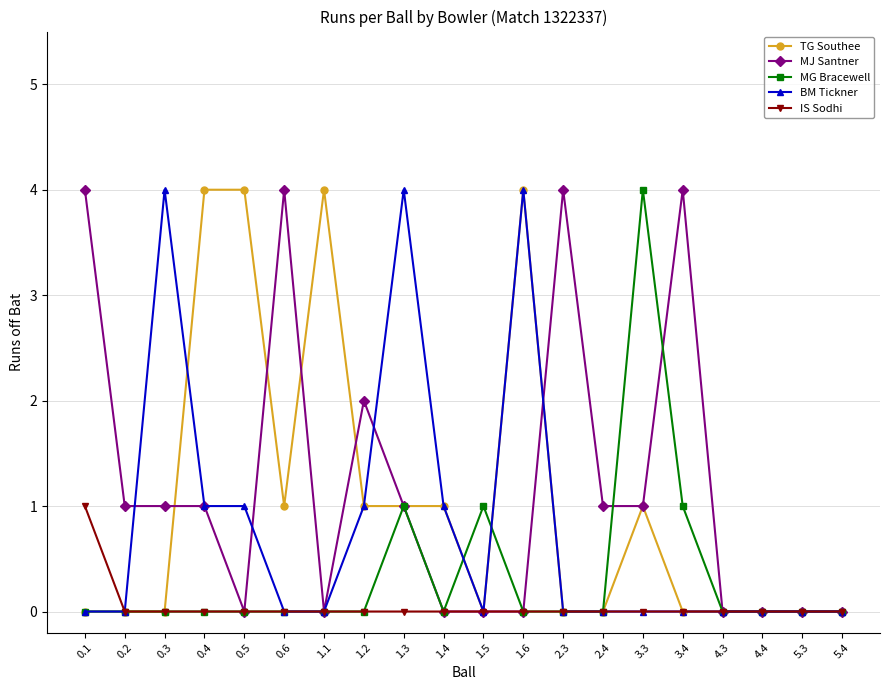

True or false: MJ Santner has more than 2 points higher than both neighbors.

True